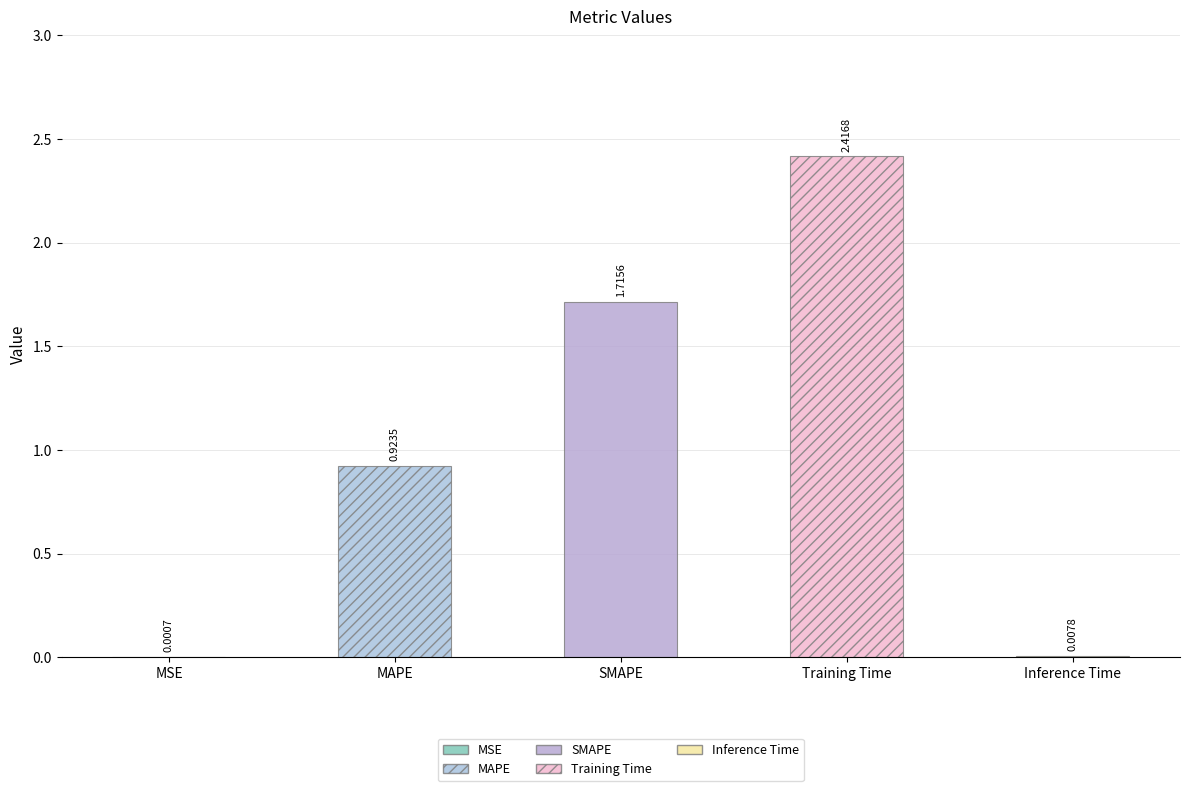

Reading left to right, what are all the values shown in this chart?

MSE=0.0	MAPE=0.9	SMAPE=1.7	Training Time=2.4	Inference Time=0.0